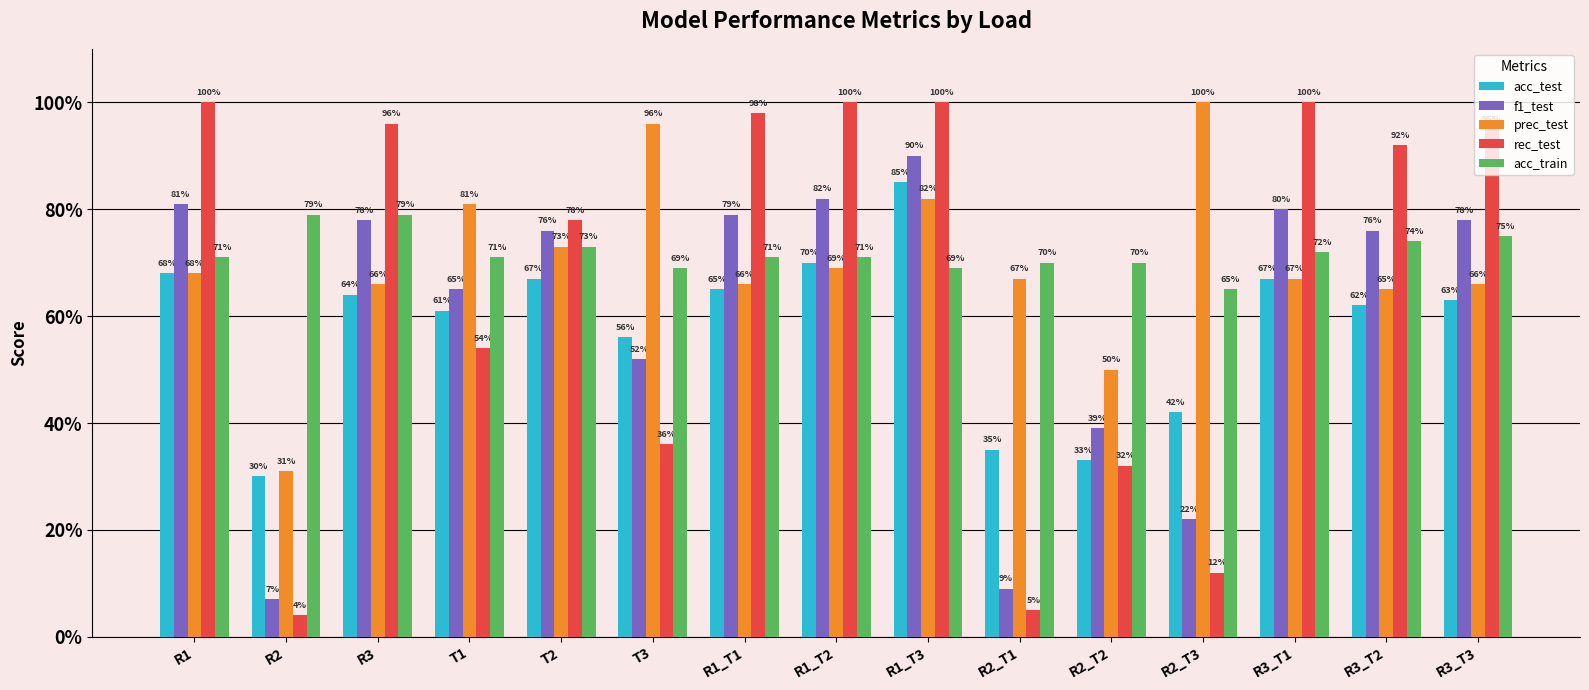

Which category has the highest value in the rec_test series?

R1